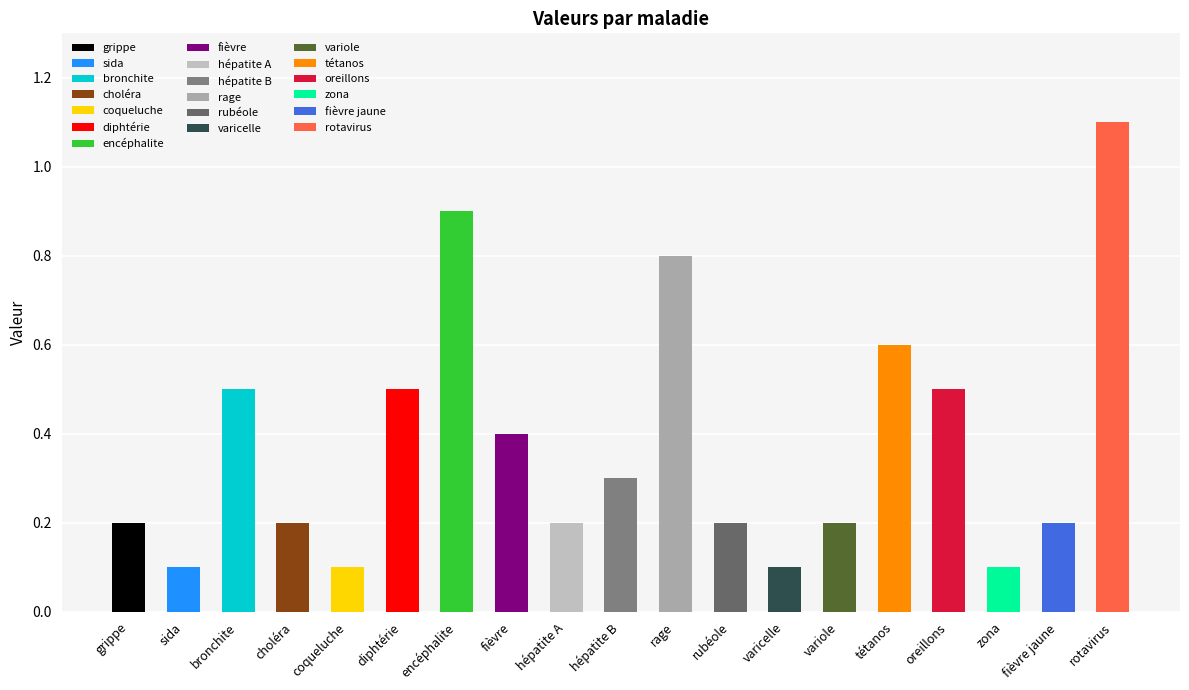

Reading left to right, what are all the values shown in this chart?

0.2	0.1	0.5	0.2	0.1	0.5	0.9	0.4	0.2	0.3	0.8	0.2	0.1	0.2	0.6	0.5	0.1	0.2	1.1